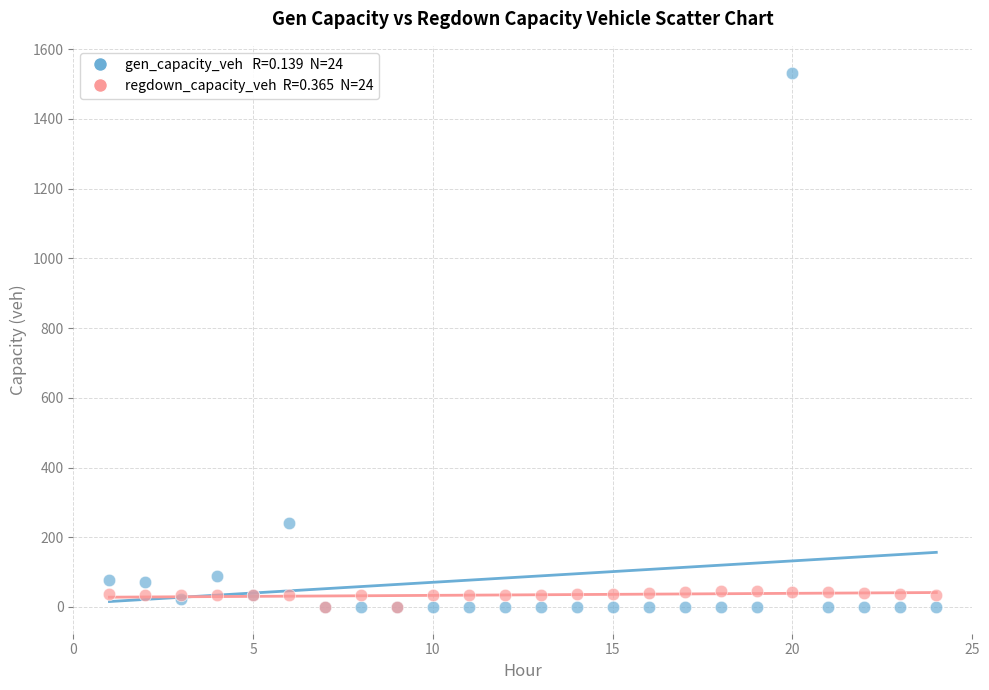

Across all series, what Y value is closest to 766?

240.2